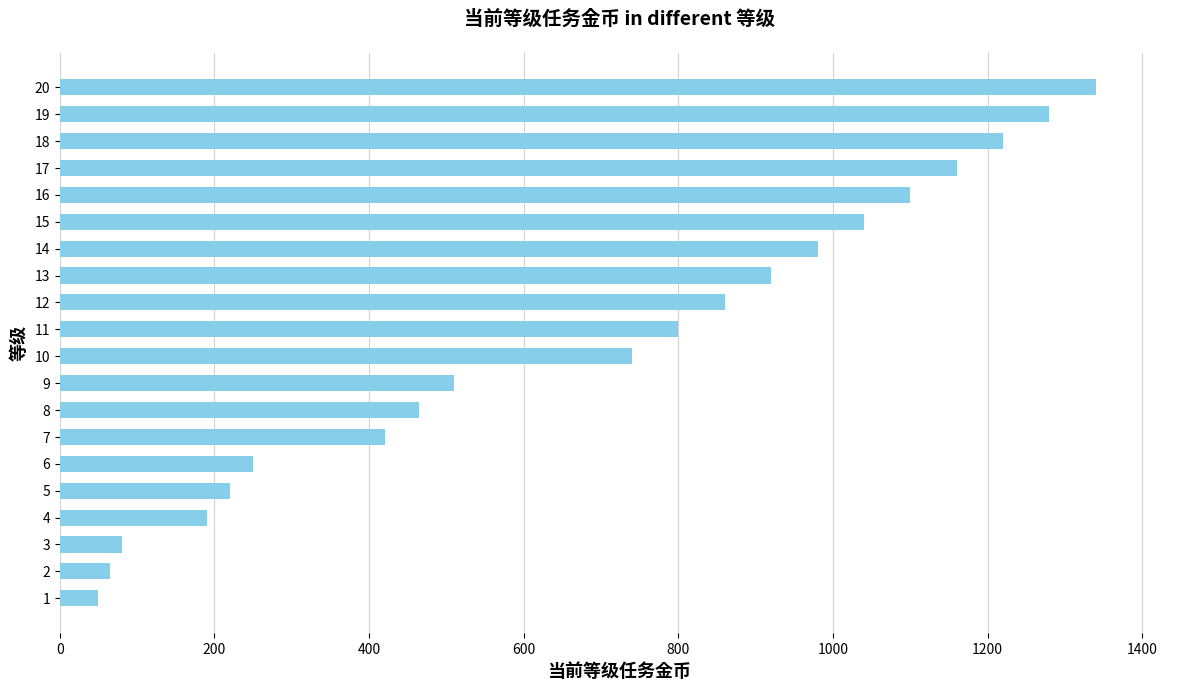

The value at 5 is 220. True or false?

True